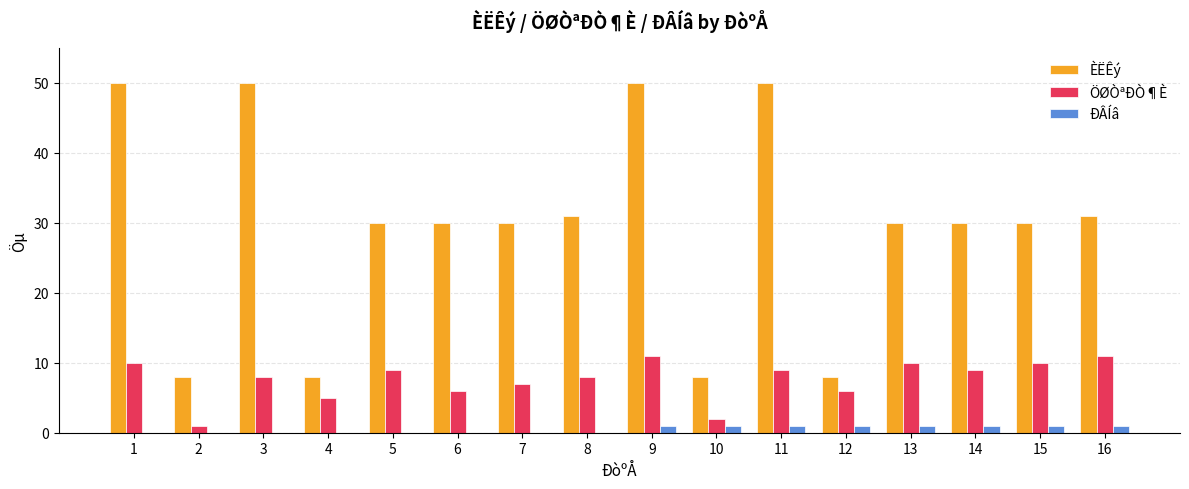

Between 3 and 13, which series saw the biggest shift?

ÈËÊý